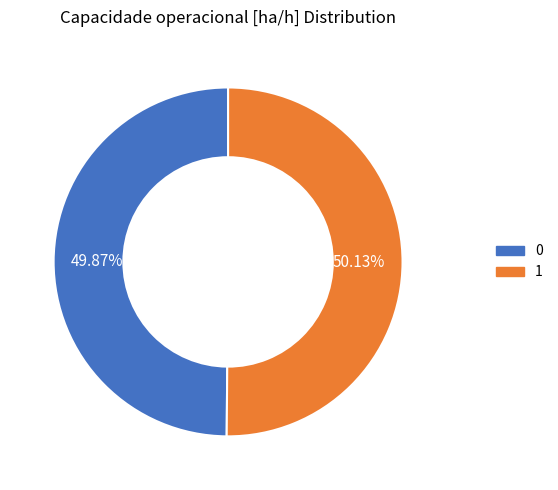

How many slices are in this pie chart?

2